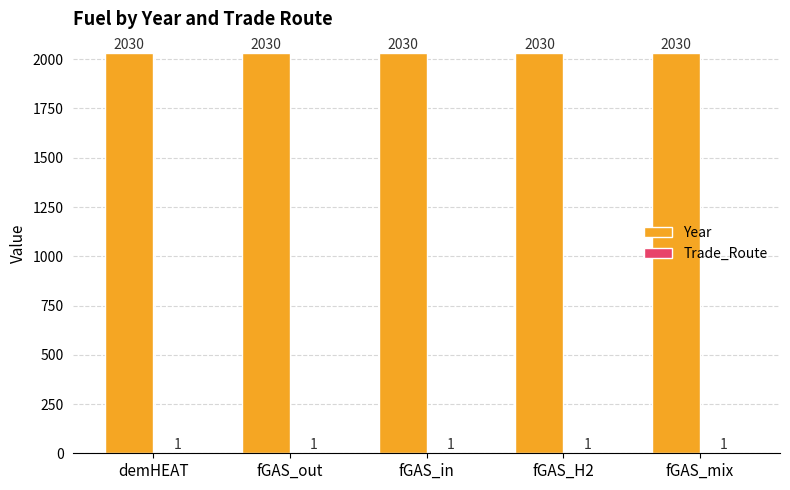

The Year series shows 2030 at fGAS_out. True or false?

True